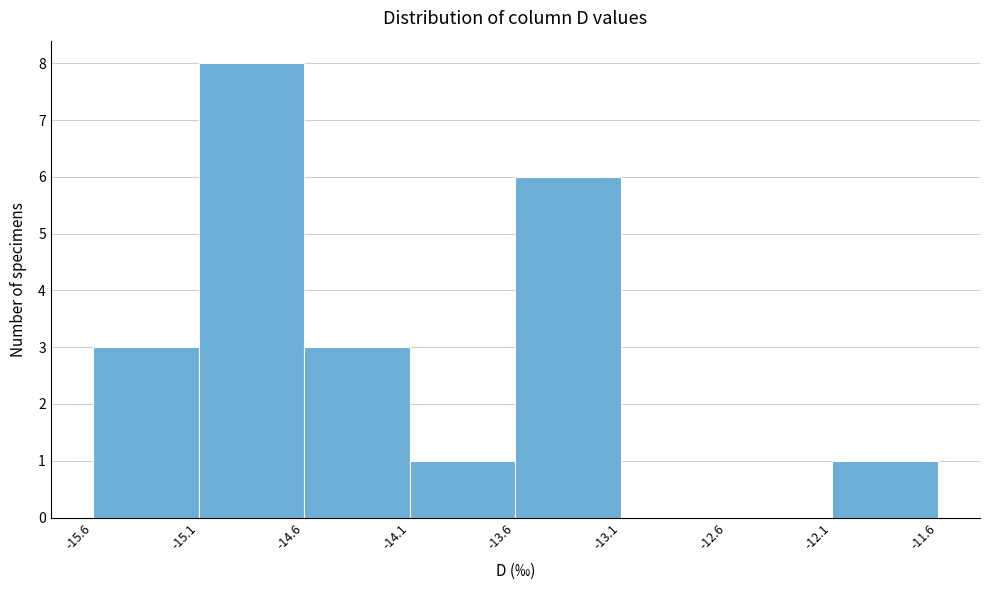

What is the height of the bar covering -15.1 to -14.6 on the x-axis? The values are not printed on the chart, so give them approximately, as read against the axis.

8